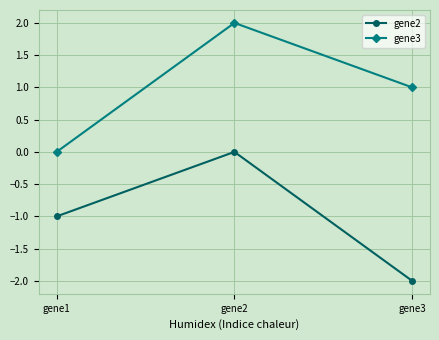

The value of gene2 at gene3 is -3.4. True or false?

False